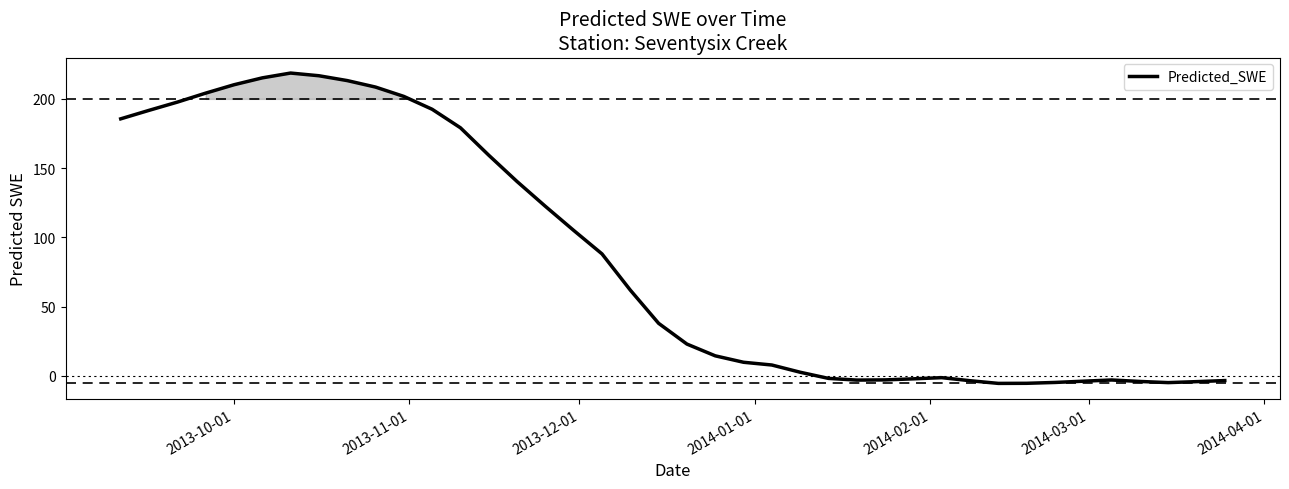

Count the number of categories in the chart.

40